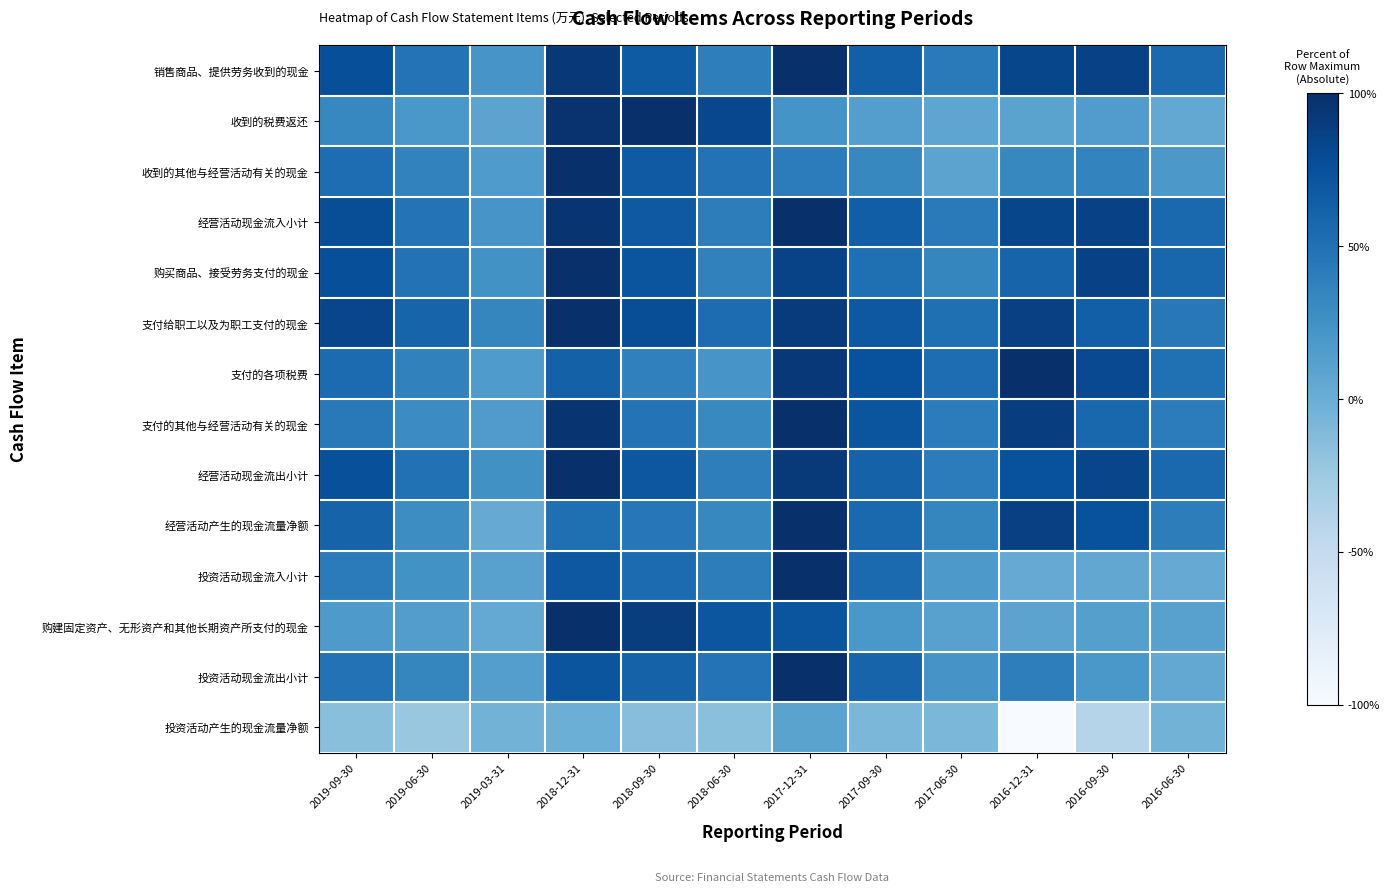

Reading right to left, what are all the values shown in this chart?

销售商品、提供劳务收到的现金: 2016-06-30=0.8	2016-09-30=0.9	2016-12-31=0.9	2017-06-30=0.7	2017-09-30=0.8	2017-12-31=1.0	2018-06-30=0.7	2018-09-30=0.8	2018-12-31=1.0	2019-03-31=0.6	2019-06-30=0.7	2019-09-30=0.9
收到的税费返还: 2016-06-30=0.5	2016-09-30=0.6	2016-12-31=0.5	2017-06-30=0.5	2017-09-30=0.6	2017-12-31=0.6	2018-06-30=0.9	2018-09-30=1.0	2018-12-31=1.0	2019-03-31=0.5	2019-06-30=0.6	2019-09-30=0.7
收到的其他与经营活动有关的现金: 2016-06-30=0.6	2016-09-30=0.7	2016-12-31=0.7	2017-06-30=0.5	2017-09-30=0.7	2017-12-31=0.7	2018-06-30=0.7	2018-09-30=0.8	2018-12-31=1.0	2019-03-31=0.6	2019-06-30=0.7	2019-09-30=0.8
经营活动现金流入小计: 2016-06-30=0.8	2016-09-30=0.9	2016-12-31=0.9	2017-06-30=0.7	2017-09-30=0.8	2017-12-31=1.0	2018-06-30=0.7	2018-09-30=0.8	2018-12-31=1.0	2019-03-31=0.6	2019-06-30=0.7	2019-09-30=0.9
购买商品、接受劳务支付的现金: 2016-06-30=0.8	2016-09-30=0.9	2016-12-31=0.8	2017-06-30=0.7	2017-09-30=0.8	2017-12-31=0.9	2018-06-30=0.7	2018-09-30=0.9	2018-12-31=1.0	2019-03-31=0.6	2019-06-30=0.7	2019-09-30=0.9
支付给职工以及为职工支付的现金: 2016-06-30=0.7	2016-09-30=0.8	2016-12-31=0.9	2017-06-30=0.8	2017-09-30=0.8	2017-12-31=1.0	2018-06-30=0.8	2018-09-30=0.9	2018-12-31=1.0	2019-03-31=0.7	2019-06-30=0.8	2019-09-30=0.9
支付的各项税费: 2016-06-30=0.8	2016-09-30=0.9	2016-12-31=1.0	2017-06-30=0.8	2017-09-30=0.9	2017-12-31=1.0	2018-06-30=0.6	2018-09-30=0.7	2018-12-31=0.8	2019-03-31=0.6	2019-06-30=0.7	2019-09-30=0.8
支付的其他与经营活动有关的现金: 2016-06-30=0.7	2016-09-30=0.8	2016-12-31=0.9	2017-06-30=0.7	2017-09-30=0.9	2017-12-31=1.0	2018-06-30=0.7	2018-09-30=0.7	2018-12-31=1.0	2019-03-31=0.6	2019-06-30=0.6	2019-09-30=0.7
经营活动现金流出小计: 2016-06-30=0.8	2016-09-30=0.9	2016-12-31=0.9	2017-06-30=0.7	2017-09-30=0.8	2017-12-31=1.0	2018-06-30=0.7	2018-09-30=0.8	2018-12-31=1.0	2019-03-31=0.6	2019-06-30=0.7	2019-09-30=0.9
经营活动产生的现金流量净额: 2016-06-30=0.7	2016-09-30=0.9	2016-12-31=0.9	2017-06-30=0.7	2017-09-30=0.8	2017-12-31=1.0	2018-06-30=0.7	2018-09-30=0.7	2018-12-31=0.8	2019-03-31=0.5	2019-06-30=0.6	2019-09-30=0.8
投资活动现金流入小计: 2016-06-30=0.5	2016-09-30=0.5	2016-12-31=0.5	2017-06-30=0.6	2017-09-30=0.8	2017-12-31=1.0	2018-06-30=0.7	2018-09-30=0.8	2018-12-31=0.8	2019-03-31=0.6	2019-06-30=0.6	2019-09-30=0.7
购建固定资产、无形资产和其他长期资产所支付的现金: 2016-06-30=0.6	2016-09-30=0.6	2016-12-31=0.5	2017-06-30=0.6	2017-09-30=0.6	2017-12-31=0.9	2018-06-30=0.9	2018-09-30=0.9	2018-12-31=1.0	2019-03-31=0.5	2019-06-30=0.6	2019-09-30=0.6
投资活动现金流出小计: 2016-06-30=0.5	2016-09-30=0.6	2016-12-31=0.7	2017-06-30=0.6	2017-09-30=0.8	2017-12-31=1.0	2018-06-30=0.7	2018-09-30=0.8	2018-12-31=0.9	2019-03-31=0.6	2019-06-30=0.7	2019-09-30=0.7
投资活动产生的现金流量净额: 2016-06-30=0.5	2016-09-30=0.3	2016-12-31=0.0	2017-06-30=0.5	2017-09-30=0.5	2017-12-31=0.5	2018-06-30=0.4	2018-09-30=0.4	2018-12-31=0.5	2019-03-31=0.5	2019-06-30=0.4	2019-09-30=0.4